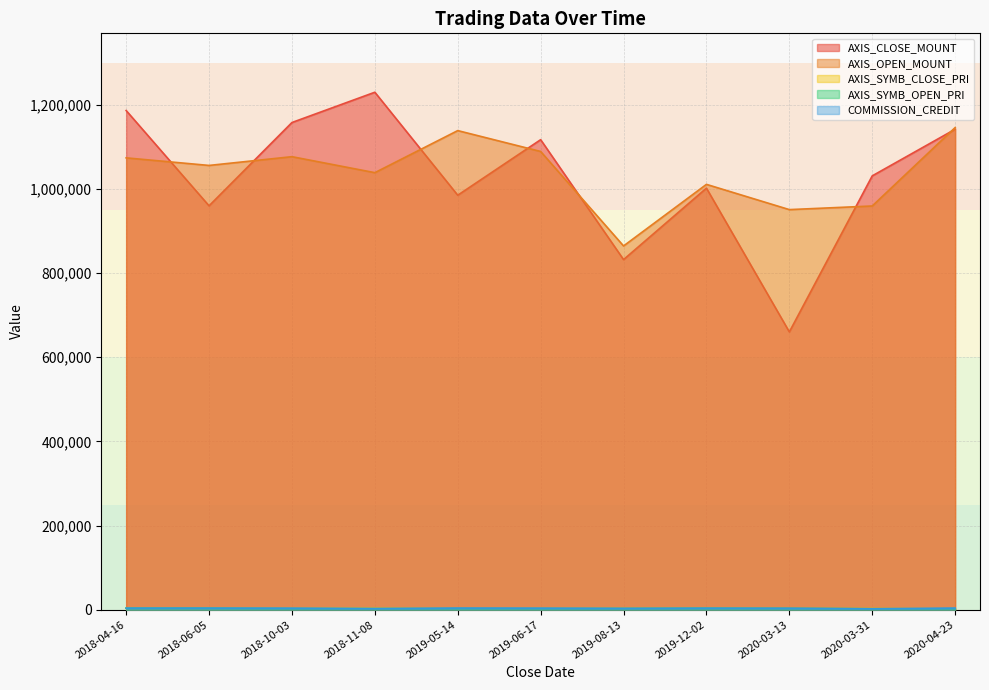

True or false: AXIS_OPEN_MOUNT and COMMISSION_CREDIT cross at least once.

False